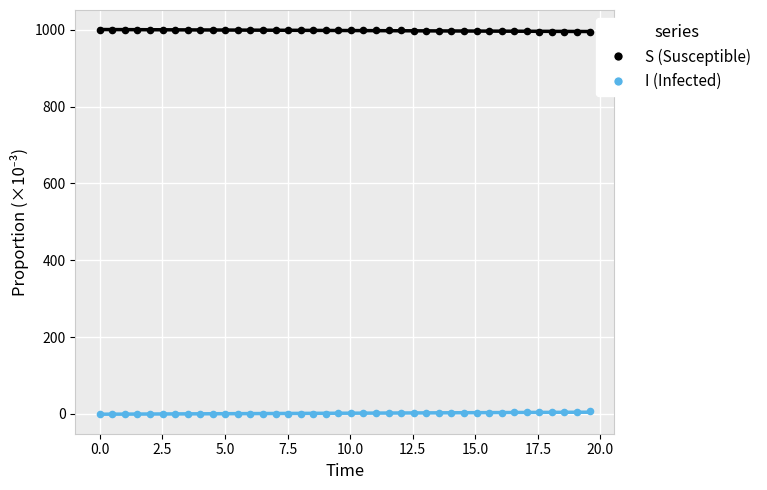

Across all data points, what is the range of X values (max minus min)?

19.6